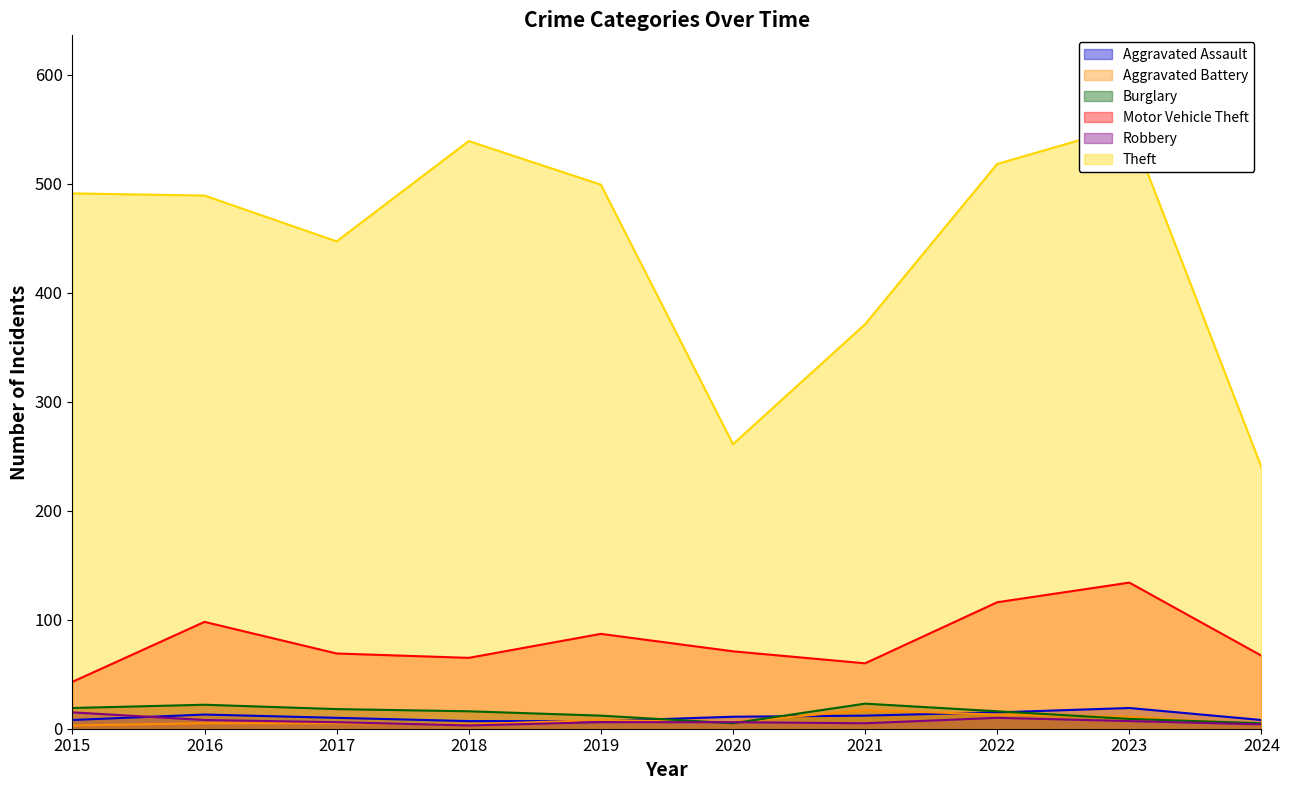

The Theft series shows 491 at 2015. True or false?

True